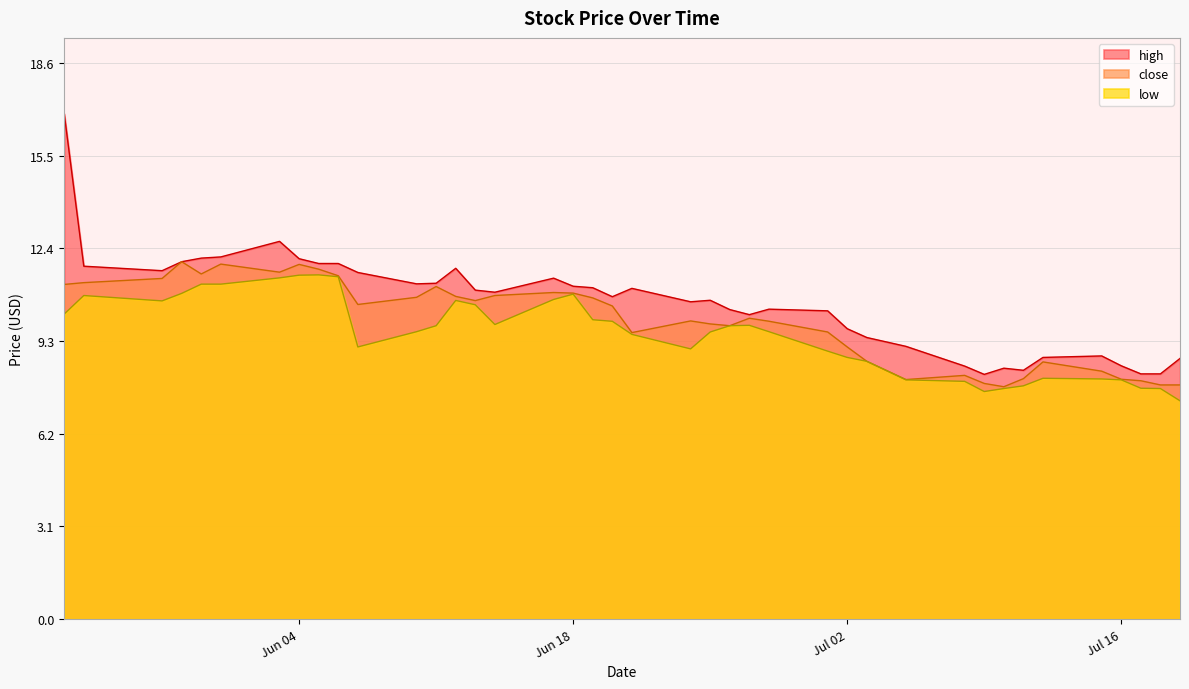

Which series has the largest range (max minus min)?

high